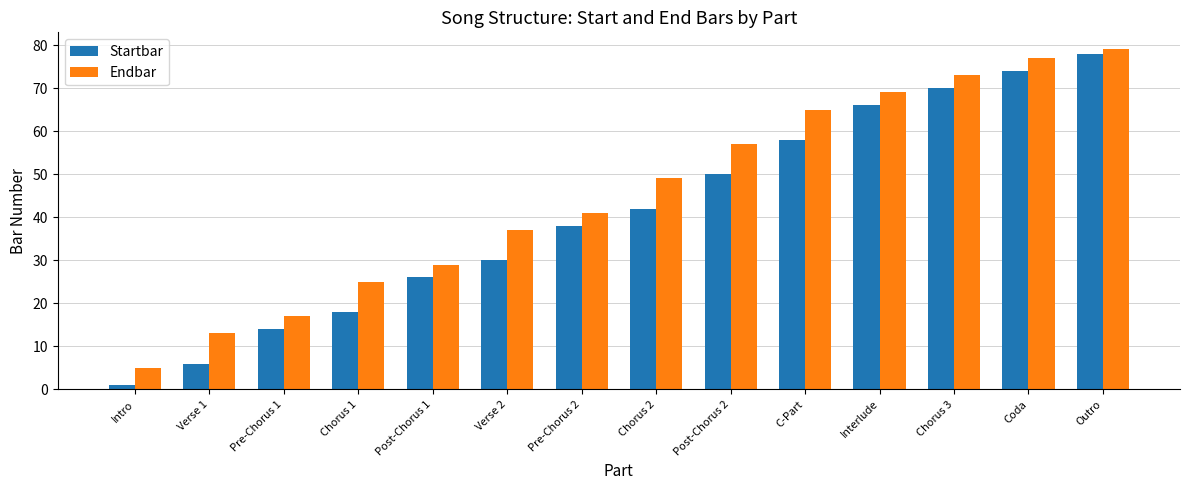

Rank the series by their average value, from lowest to highest.

Startbar, Endbar